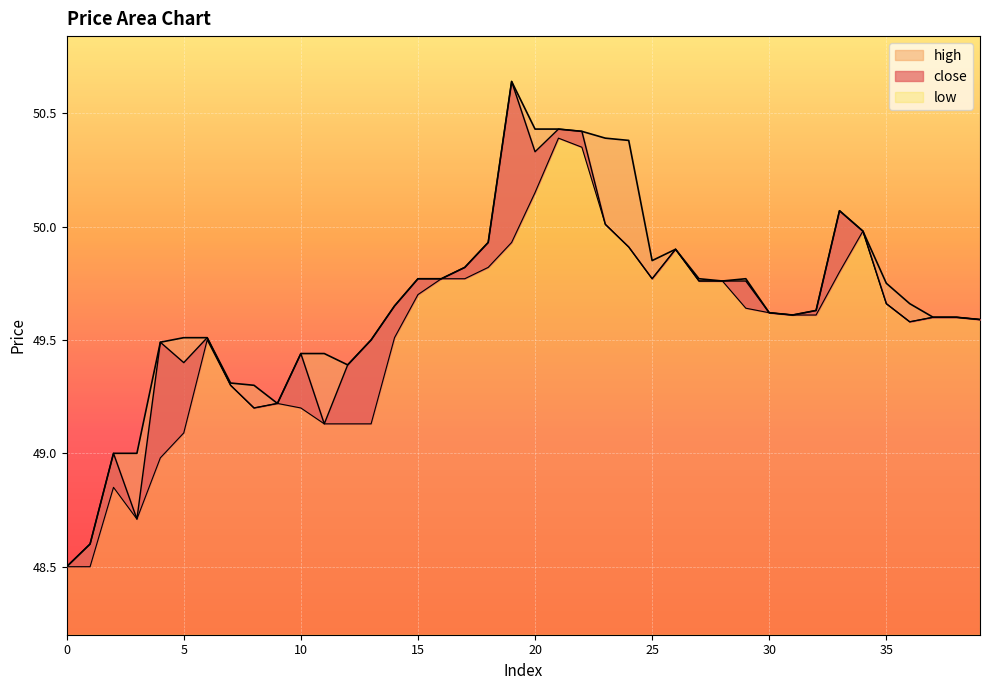

What value does the close series have at 11?

49.1